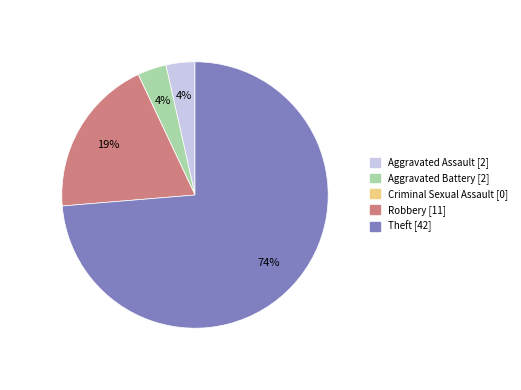

To the nearest percent, what is the average slice percentage?

20%